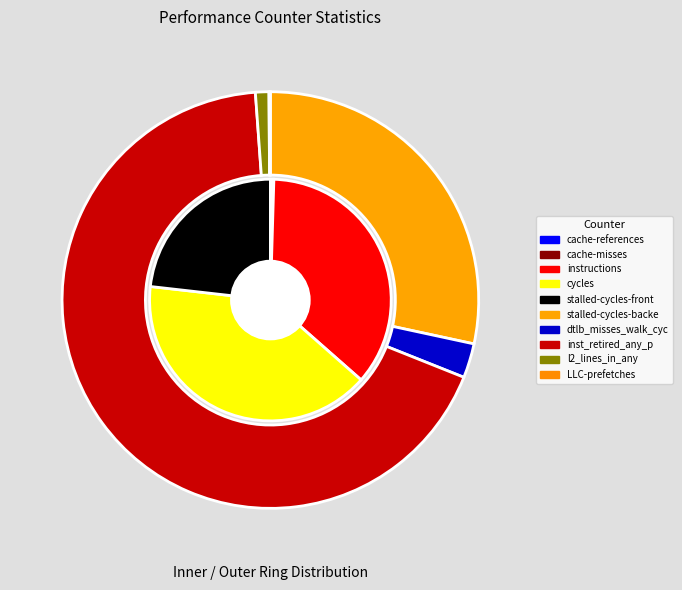

The l2_lines_in_any slice represents 1% of the pie. True or false?

False